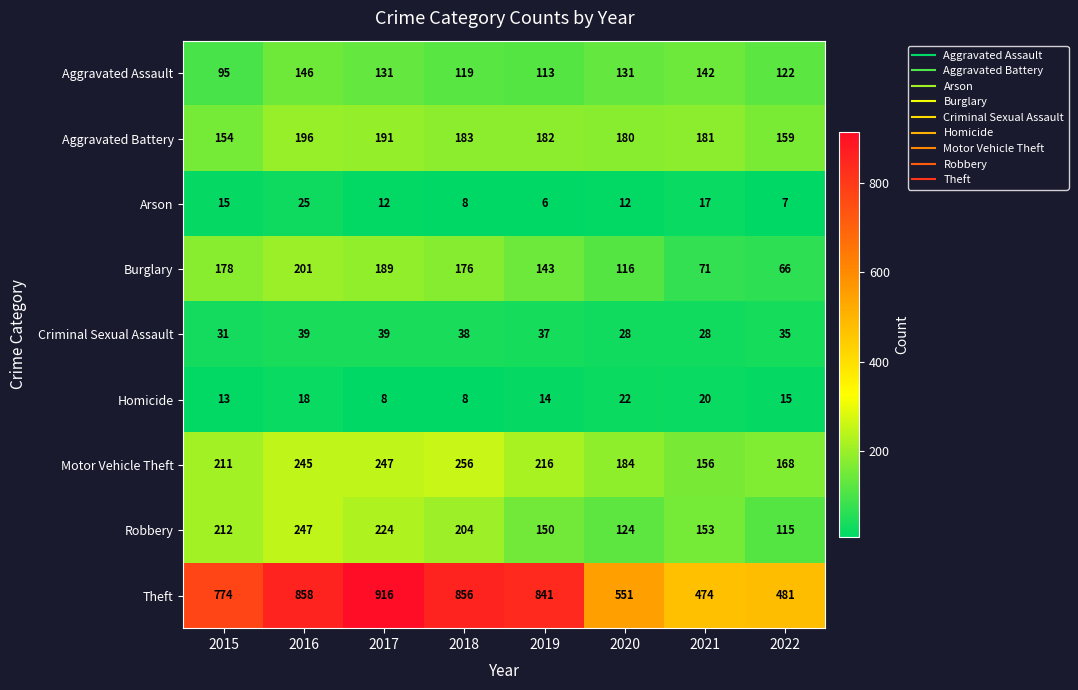

What is the spread (max minus min) of values at 2016?

840